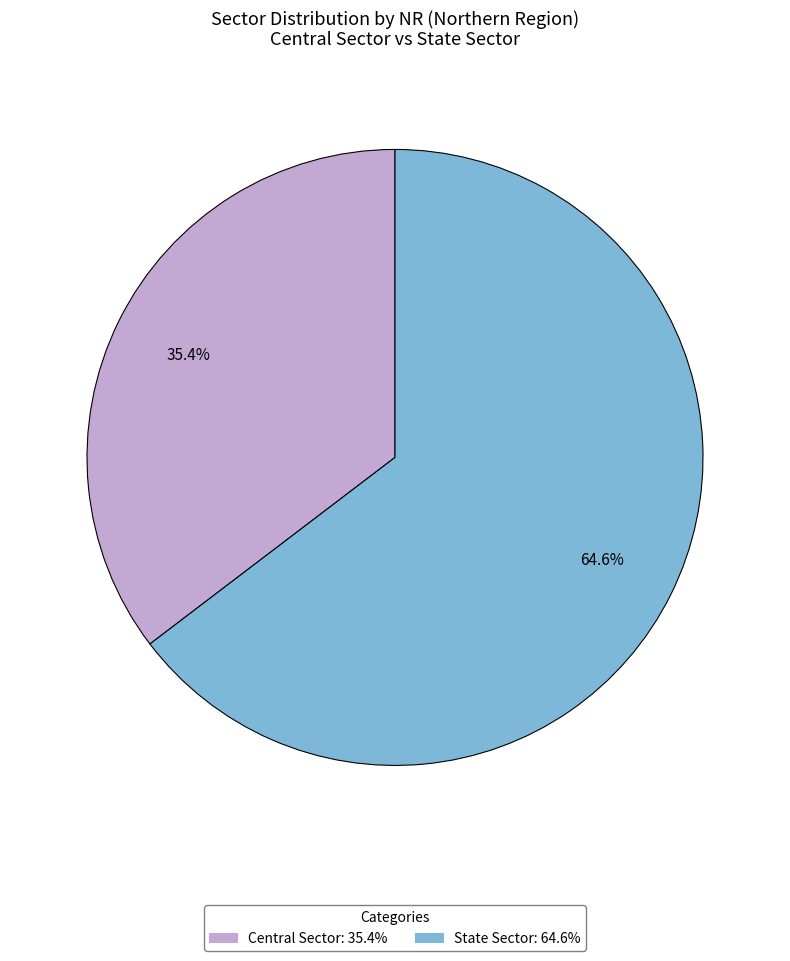

True or false: State Sector accounts for 76% of the total.

False